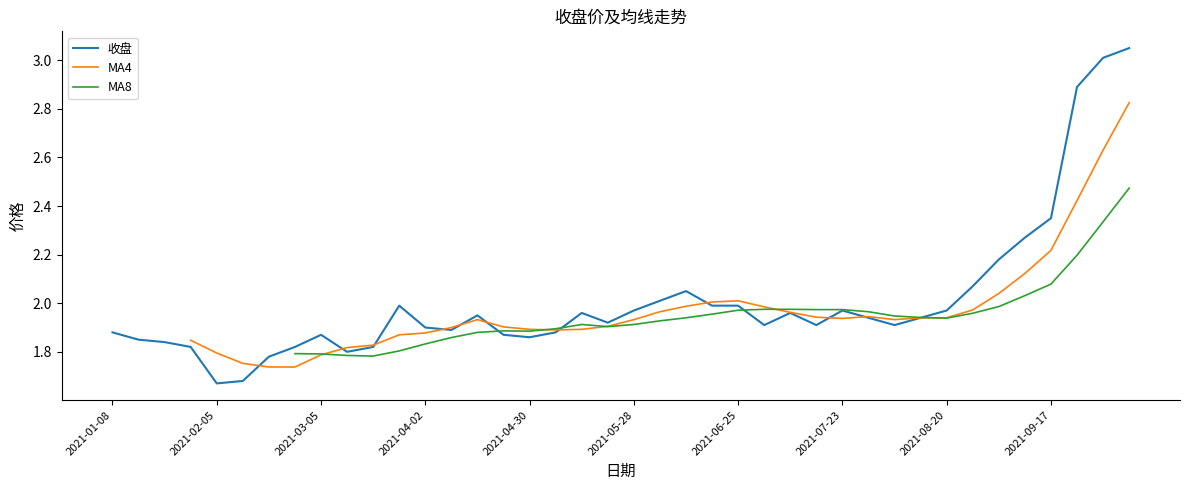

What is the change in value from 2021-05-14 to 2021-10-08?

+1.1